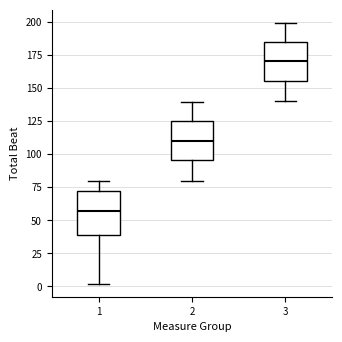

Which box's median line is the highest?

3